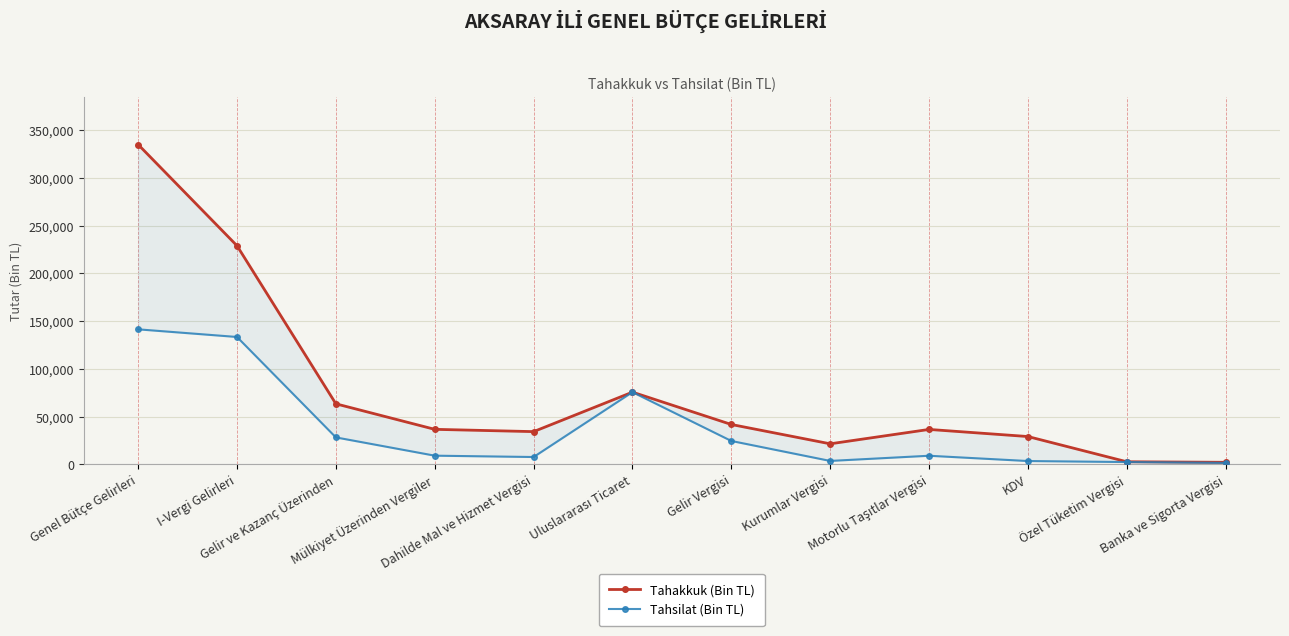

Count the number of data series in this chart.

2